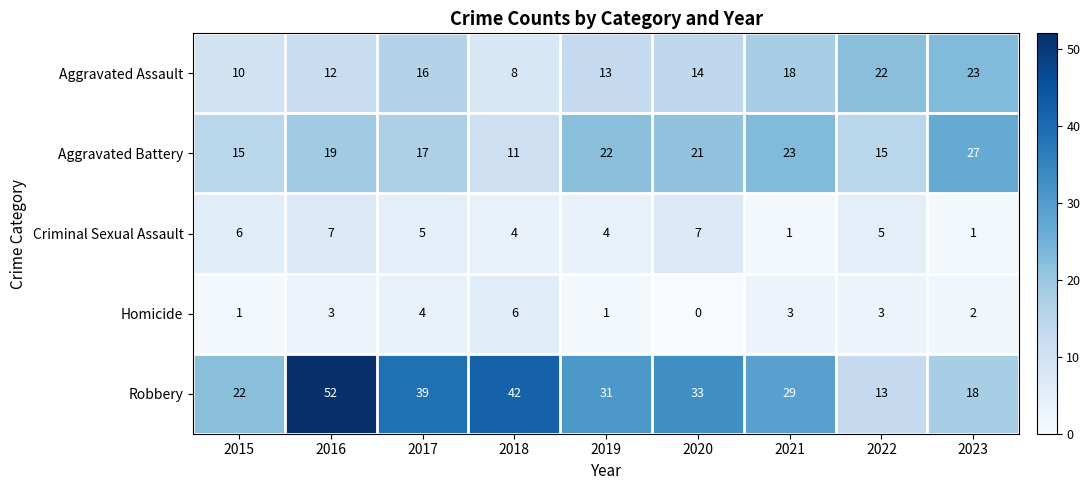

How many distinct data groups are displayed?

5